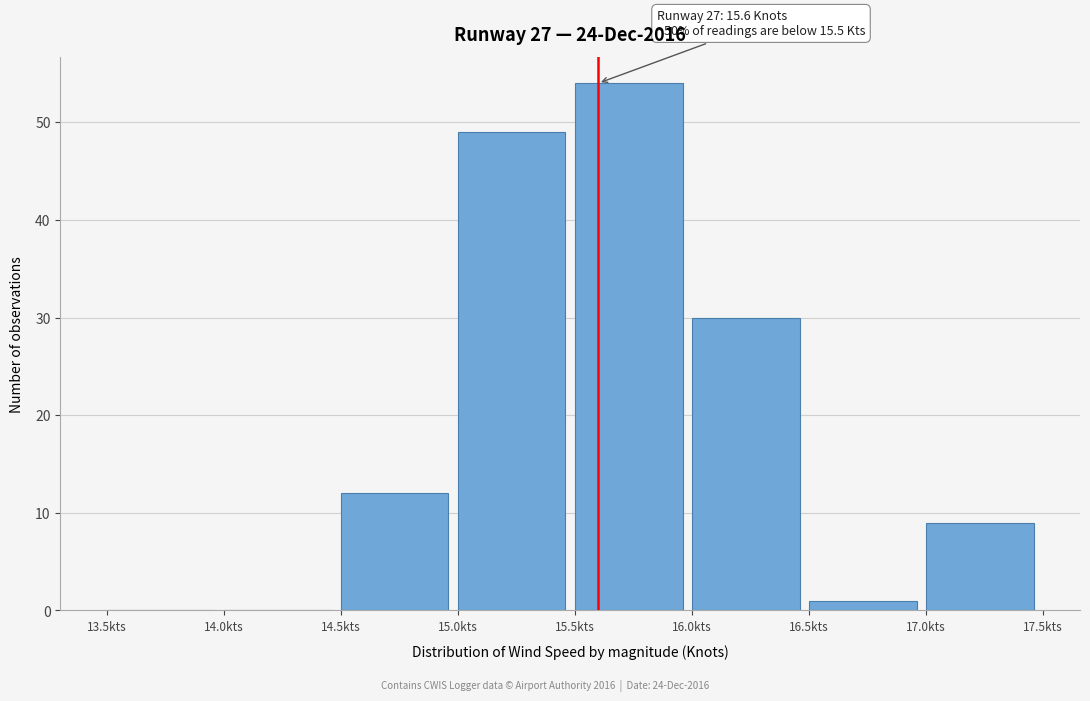

Over which range of the x-axis is the bar tallest?

15.5 to 16.0